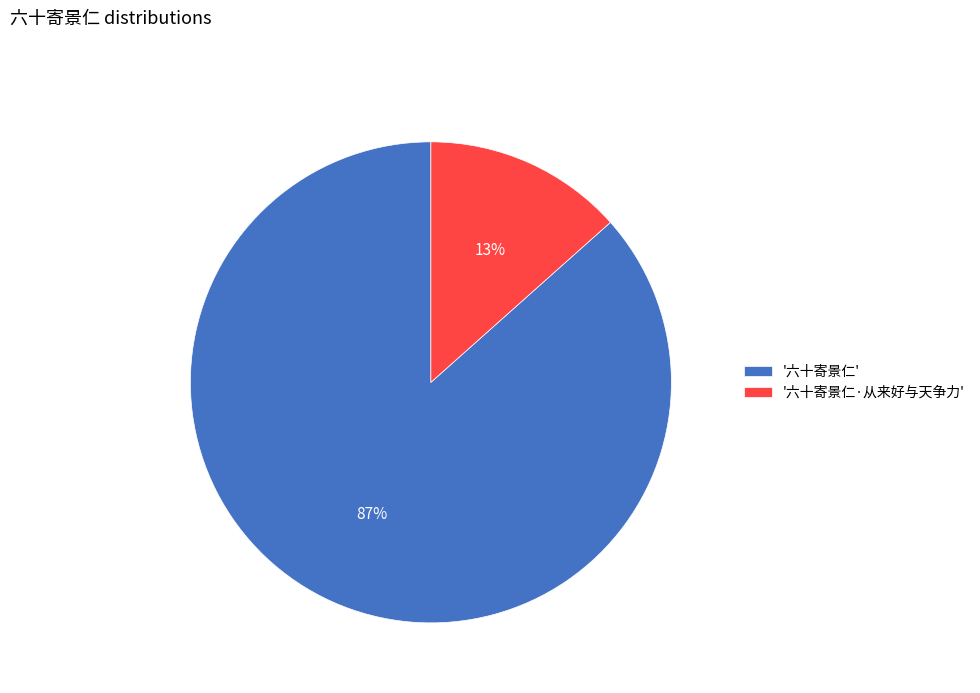

What is the majority slice?

'六十寄景仁'